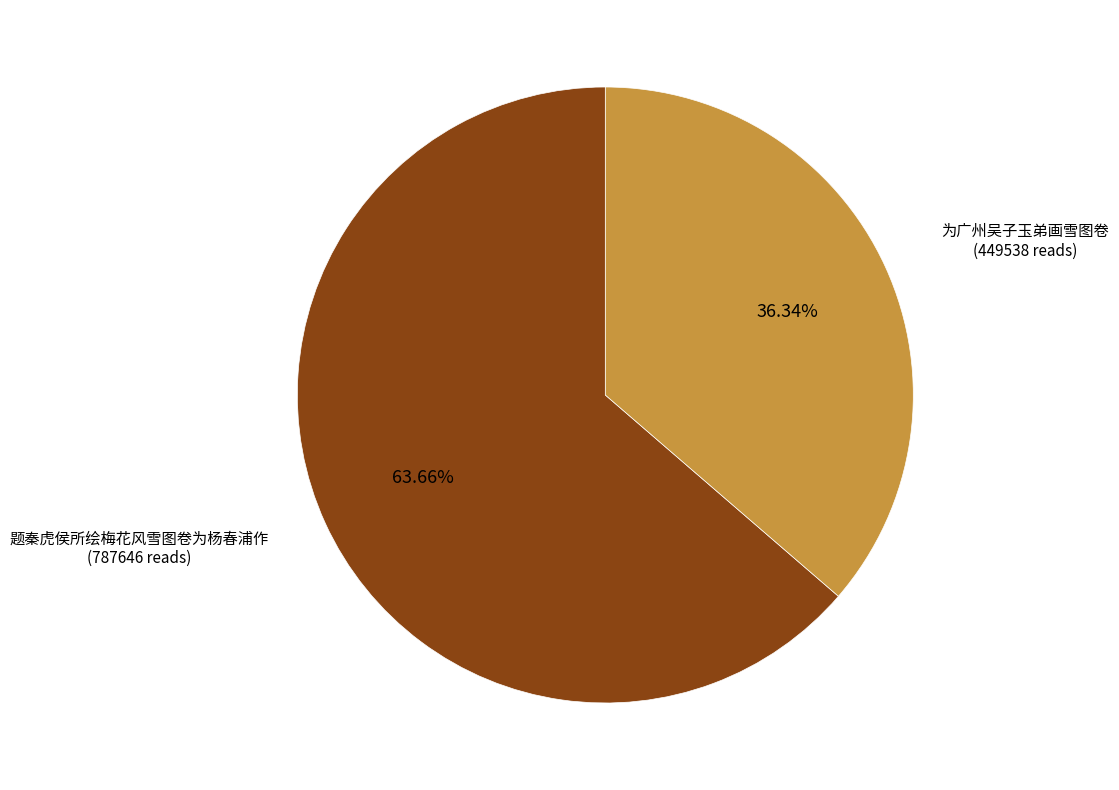

What percentage do 为广州吴子玉弟画雪图卷 and 题秦虎侯所绘梅花风雪图卷为杨春浦作 together represent?

100.0%